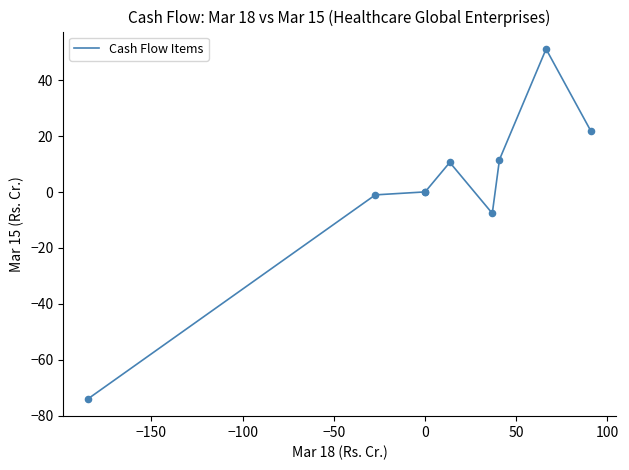

What is the greatest value displayed?

51.2